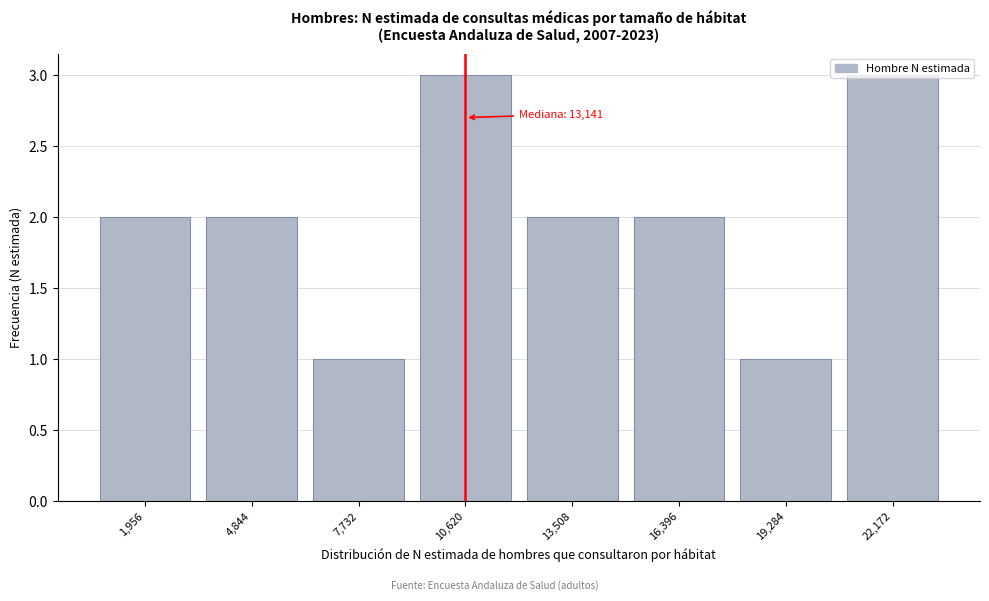

What is the greatest value displayed?

3